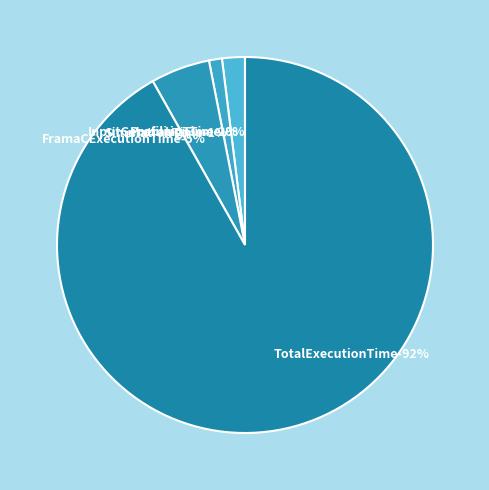

Is there a majority slice in this chart?

Yes